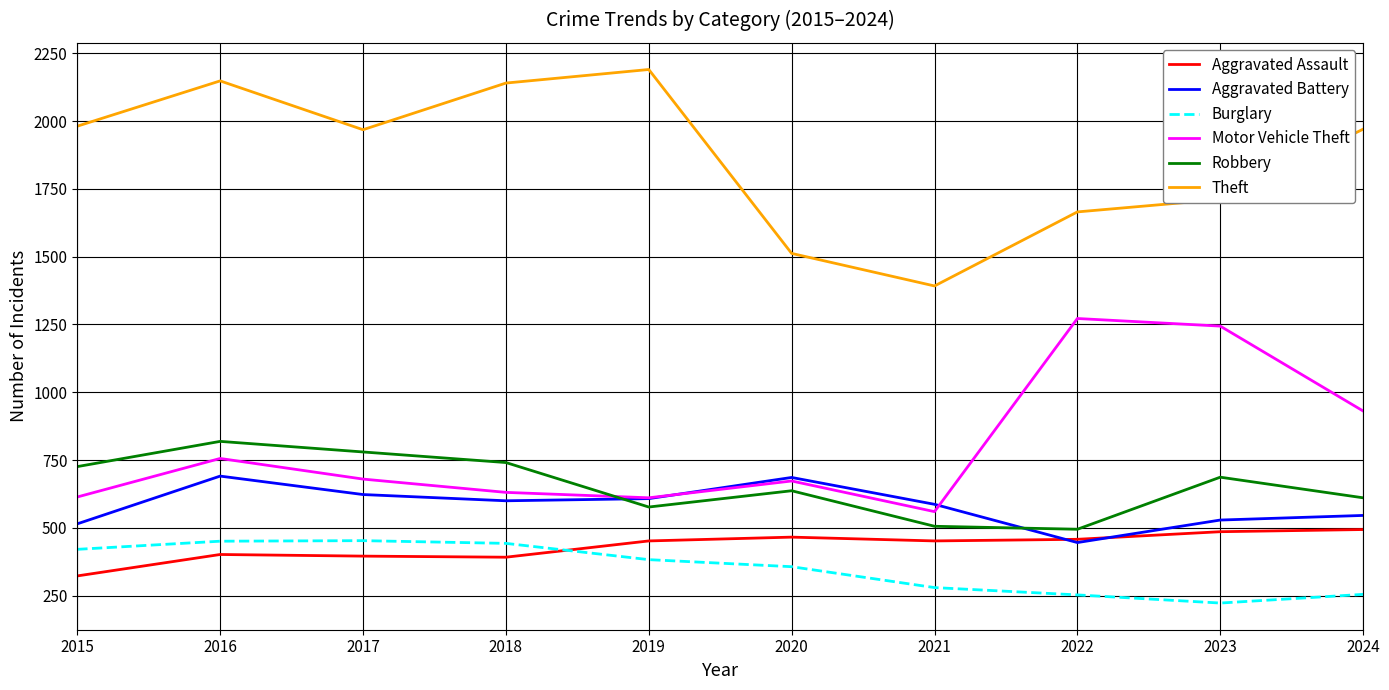

True or false: Theft and Burglary cross at least once.

False